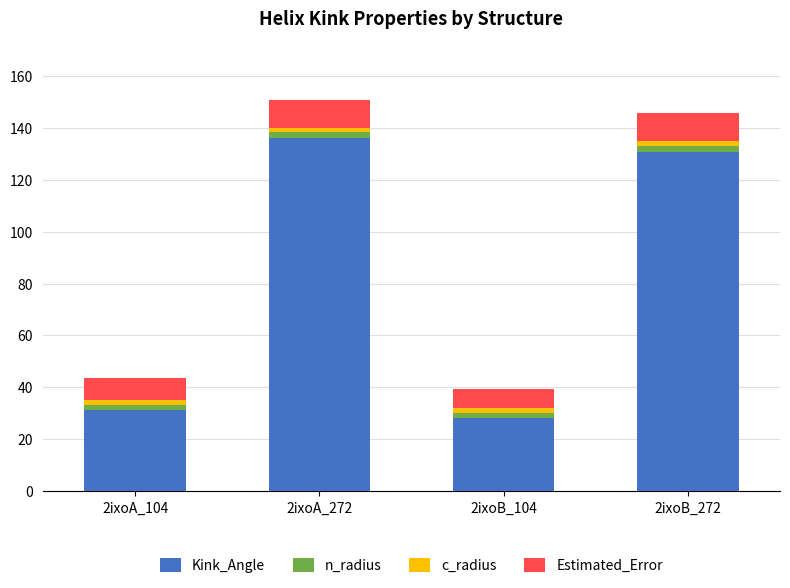

Reading left to right, transcribe the values for Kink_Angle.

31.3	135.9	28.2	130.7